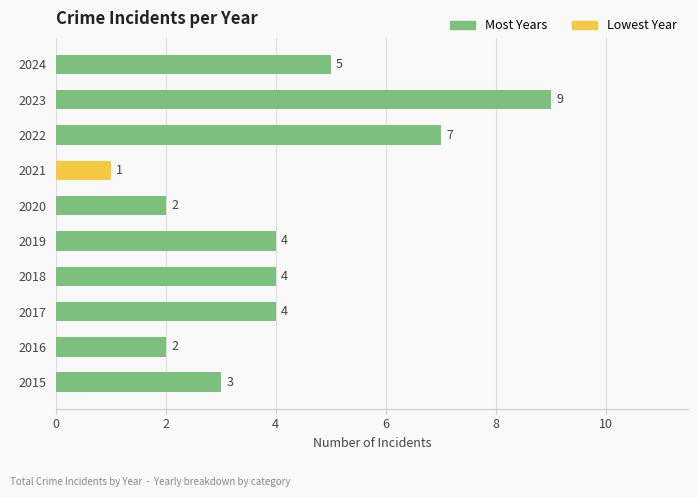

What is the maximum value shown in the chart?

9